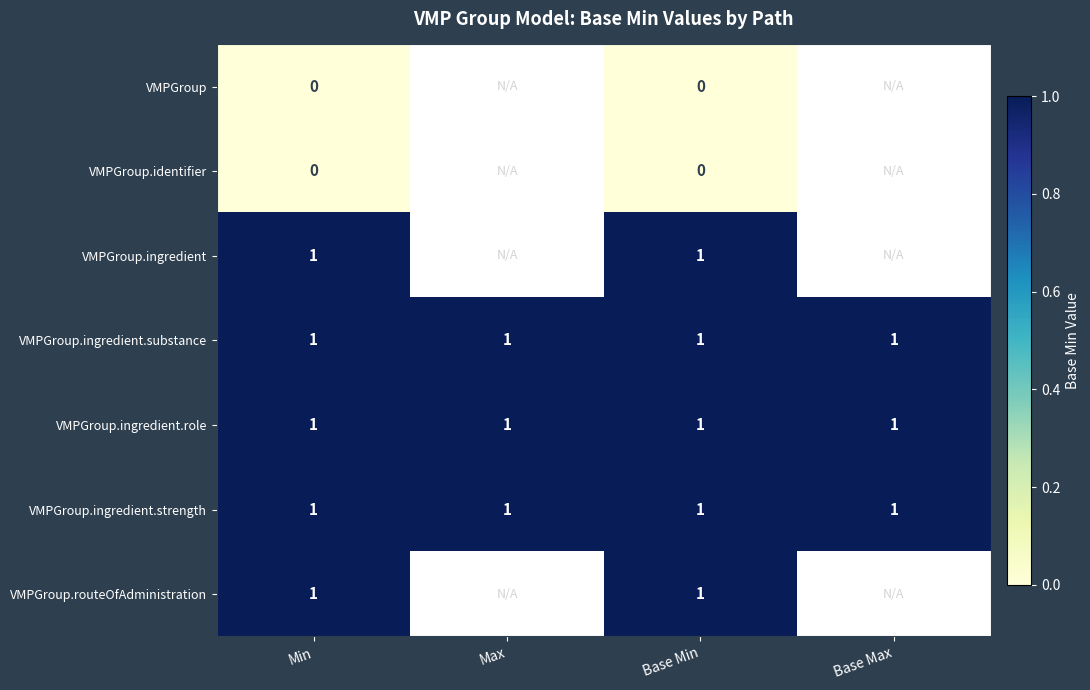

Is it true that VMPGroup.ingredient.strength equals 1 at Base Min?

True